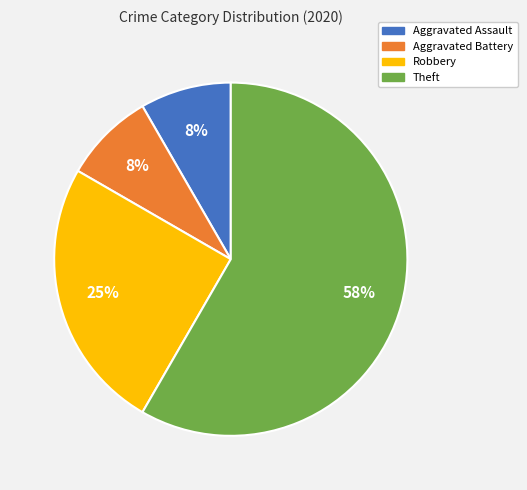

To the nearest percent, what is the difference between the Aggravated Assault and Robbery slice percentages?

17%